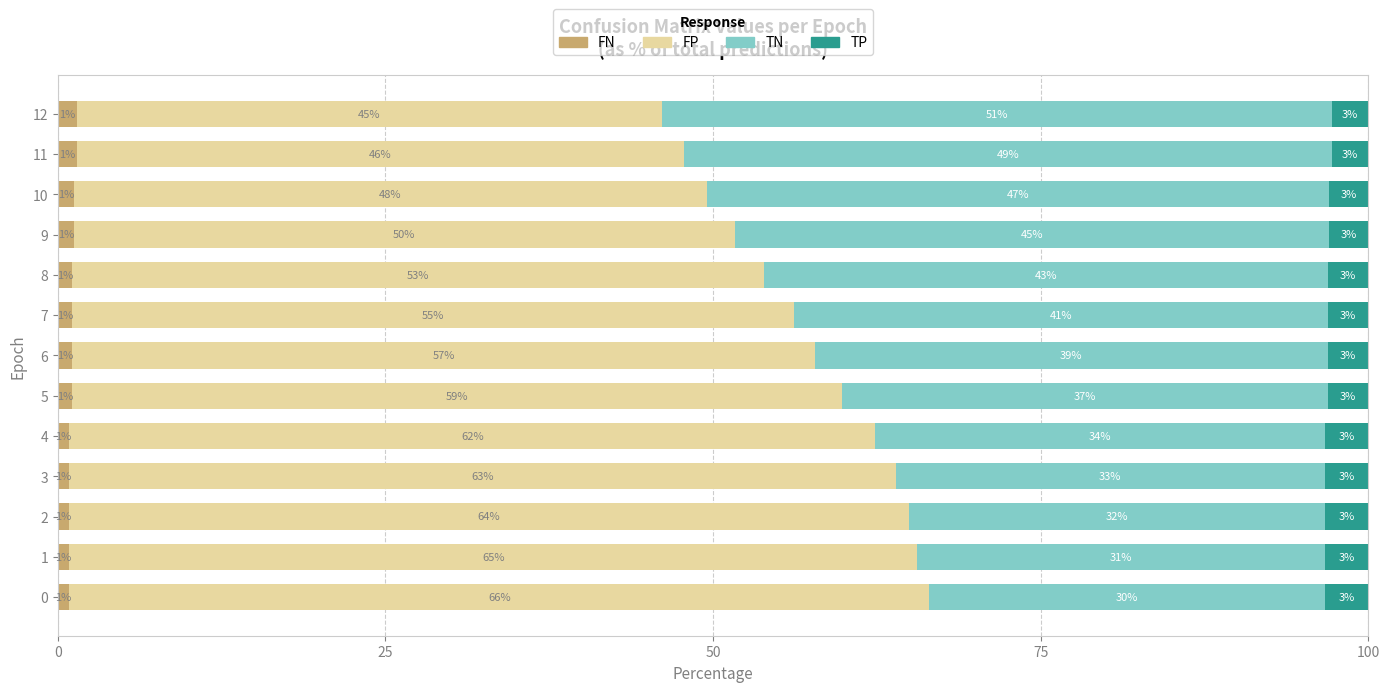

What is the sum of all FP values?

732.0